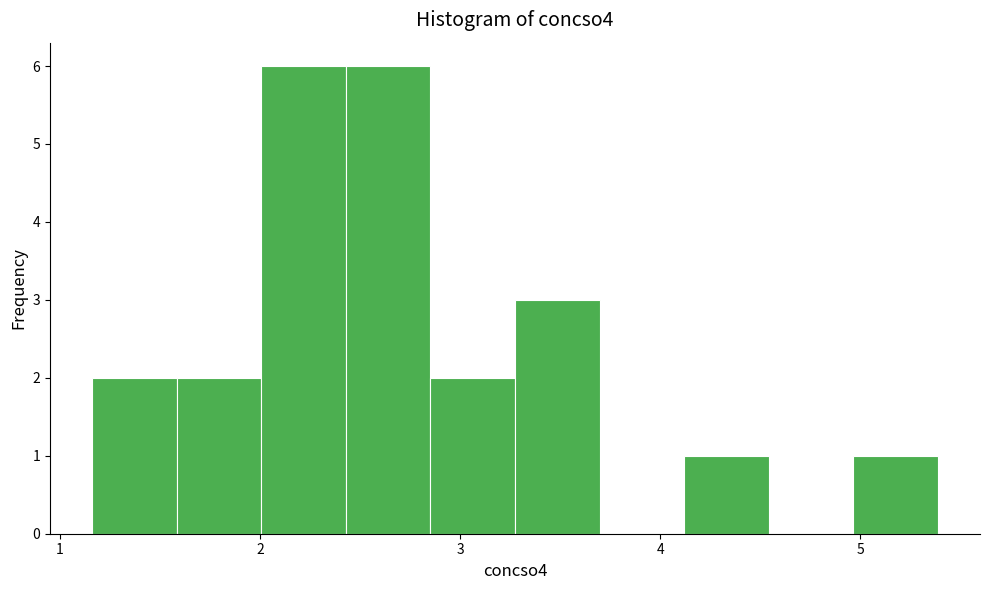

Reading left to right, transcribe this chart: for each bar, give the range it covers on the x-axis and its height. Neither the bar edges nor the heights are printed on the chart, so give them approximately, as read against the axes.

1.2 to 1.6: 2
1.6 to 2.0: 2
2.0 to 2.4: 6
2.4 to 2.9: 6
2.9 to 3.3: 2
3.3 to 3.7: 3
3.7 to 4.1: 0
4.1 to 4.5: 1
4.5 to 5.0: 0
5.0 to 5.4: 1